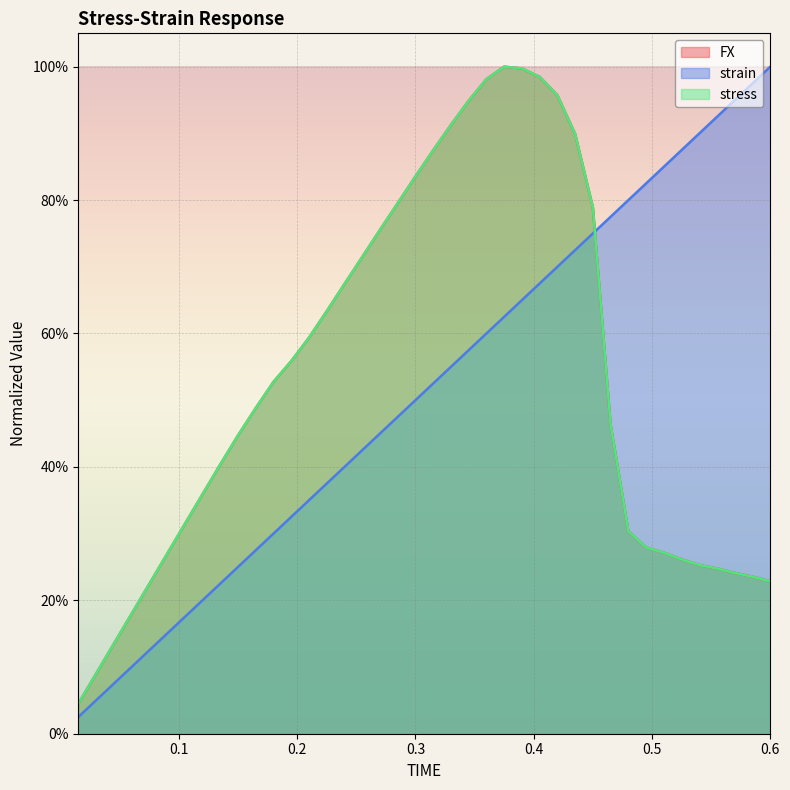

What are all the series names shown in the legend?

FX, strain, stress